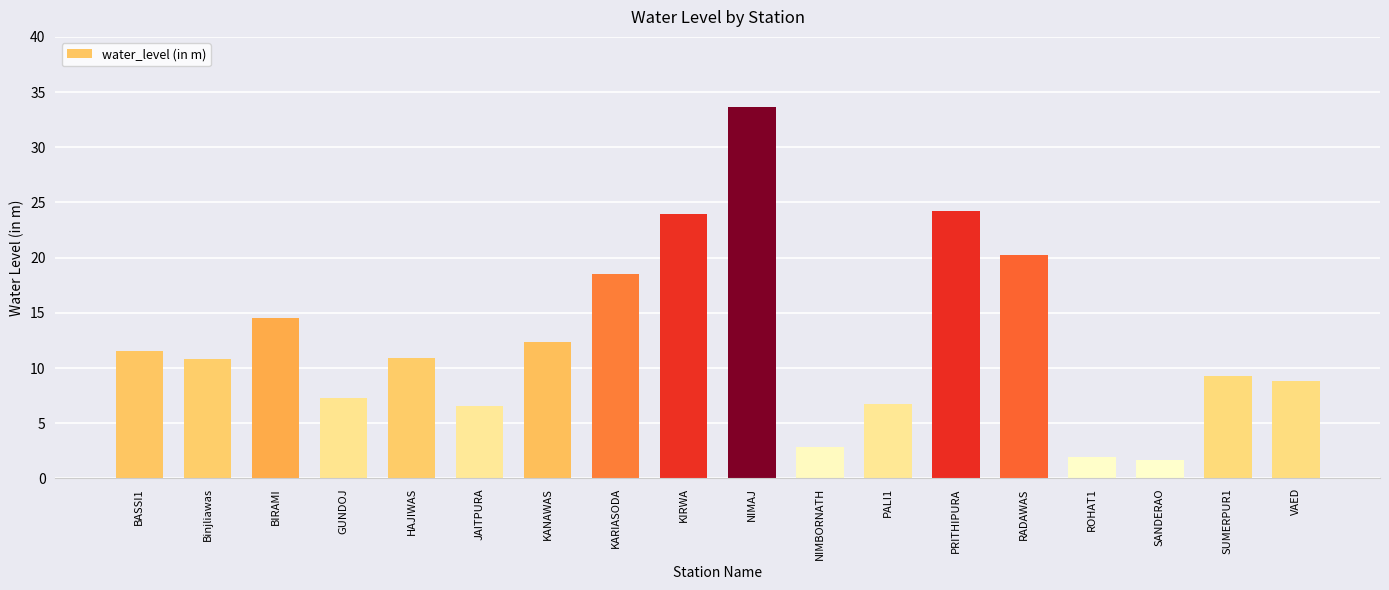

Is it true that the value at GUNDOJ is 7.3?

True